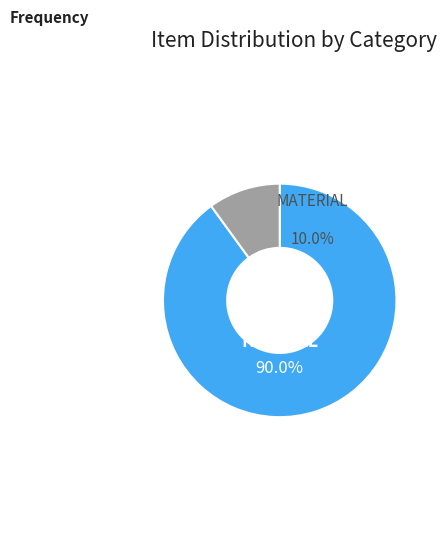

Is the sum of MATERIAL and NORMAL greater than half?

Yes